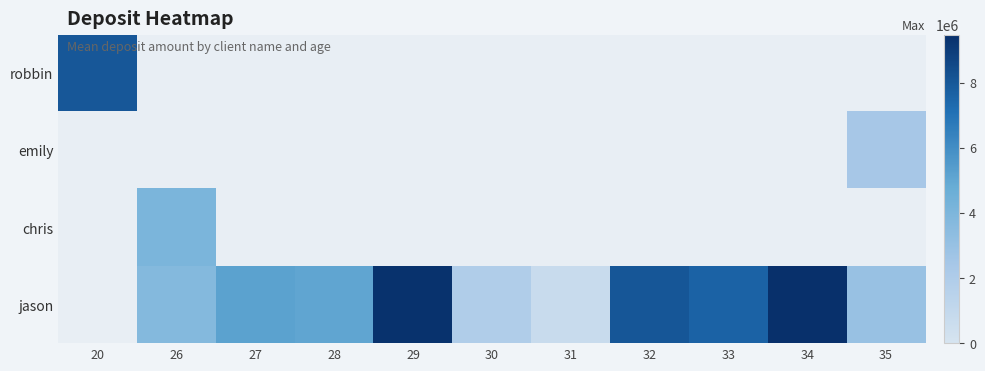

Reading left to right, extract all data points from this chart.

row_0: 8002002	0	0	0	0	0	0	0	0	0	0
row_1: 0	0	0	0	0	0	0	0	0	0	2387729
row_2: 0	4067057	0	0	0	0	0	0	0	0	0
row_3: 0	3703079	5201462	5063617	9367961	1926868	731909	8064204	7616032	9475054	2991055